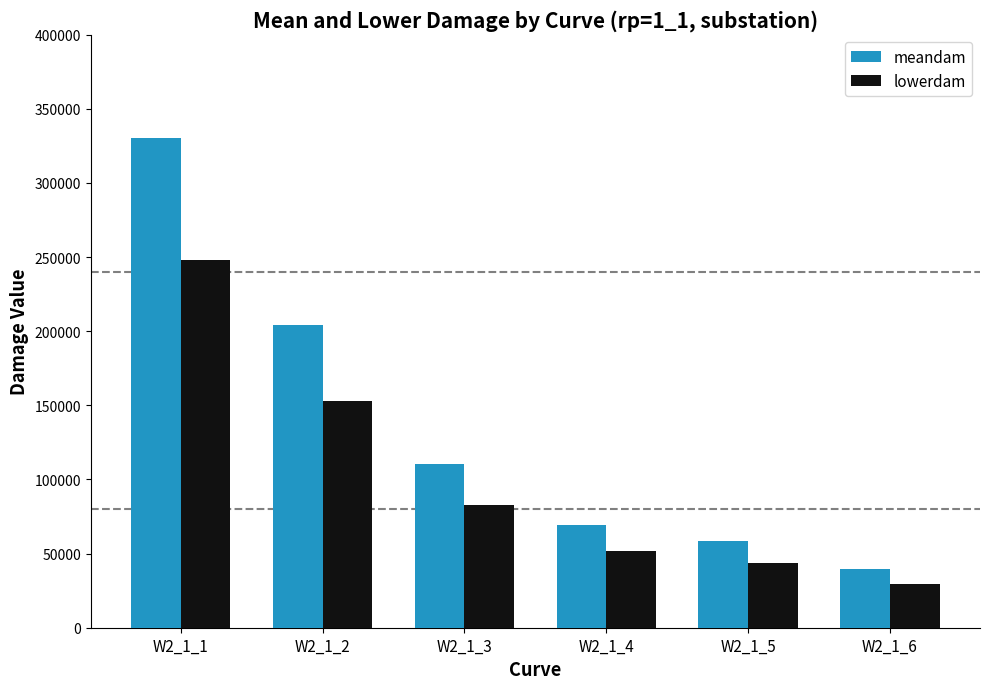

At which label does lowerdam first exceed 82631?

W2_1_1